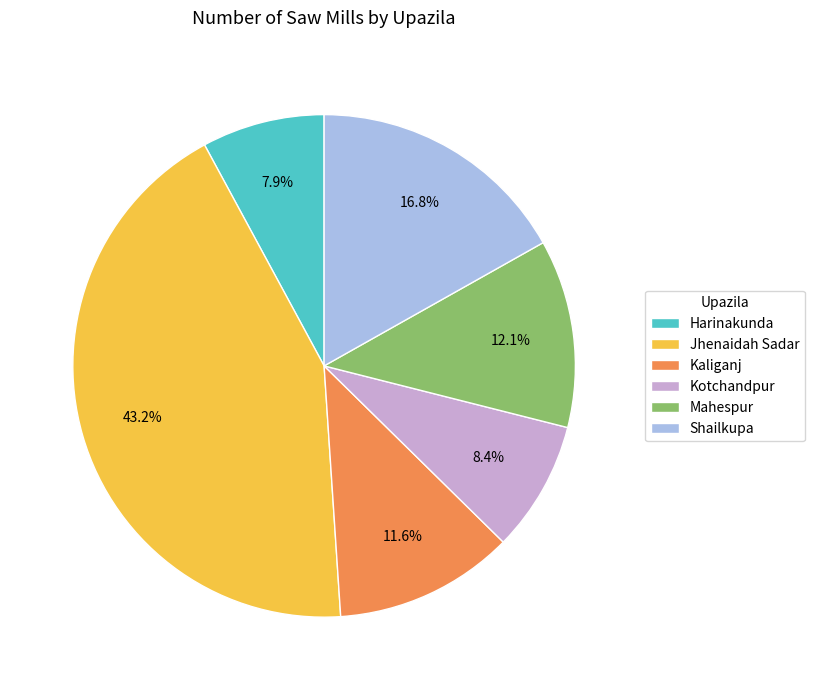

The Shailkupa slice represents 17% of the pie. True or false?

True